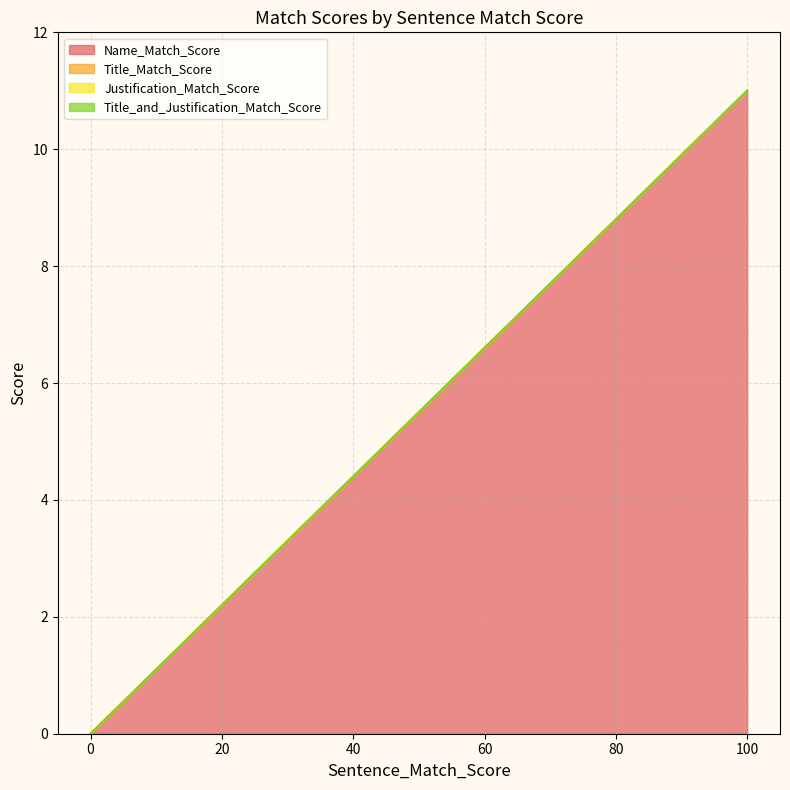

What is the difference between the maximum and minimum values in the Name_Match_Score series?

11